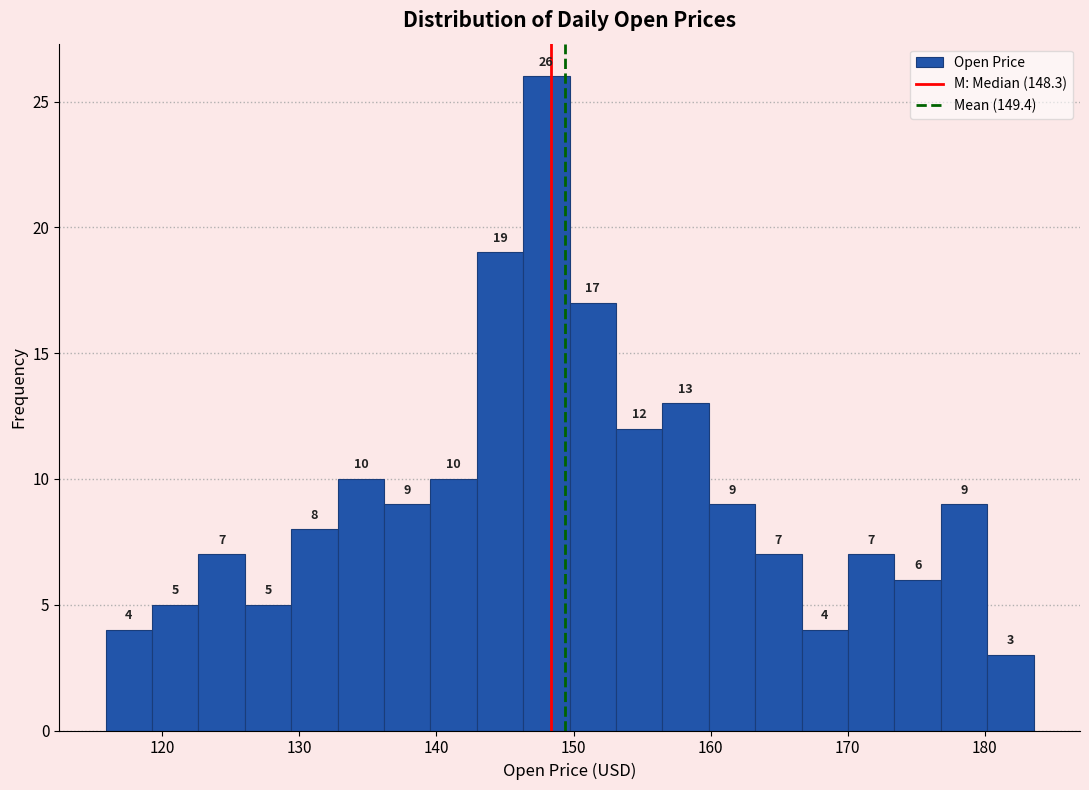

Around what value on the x-axis is the tallest bar? Give the approximate position of its centre, as read against the axis.

148